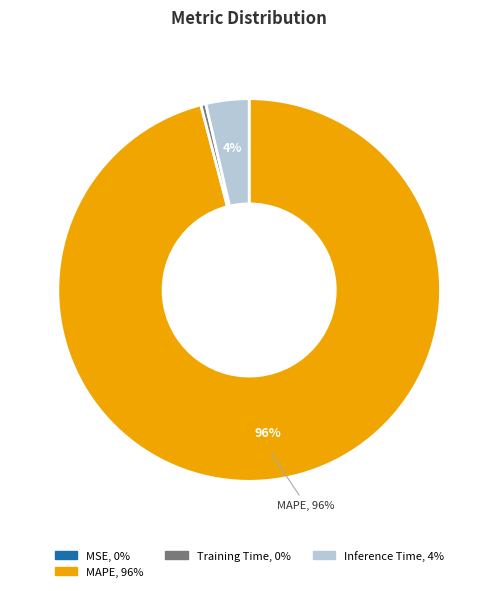

Is there any slice that represents more than half of the pie?

Yes